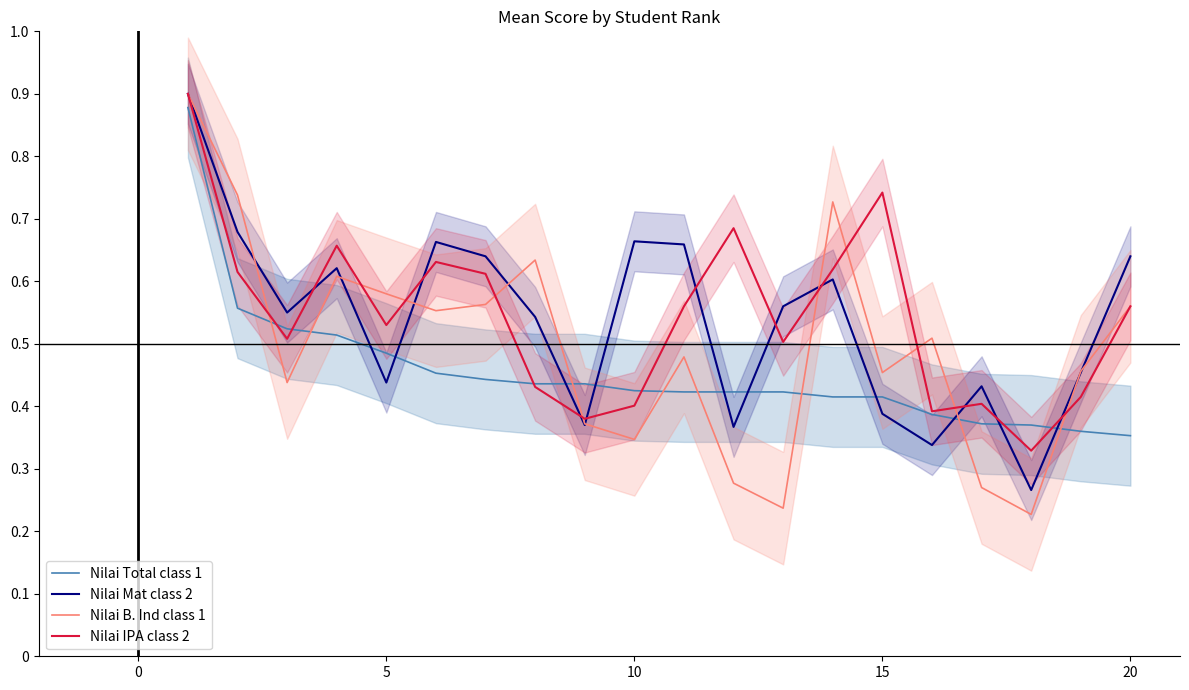

True or false: Nilai Mat class 2 has a value of 0.7 at 5.

False